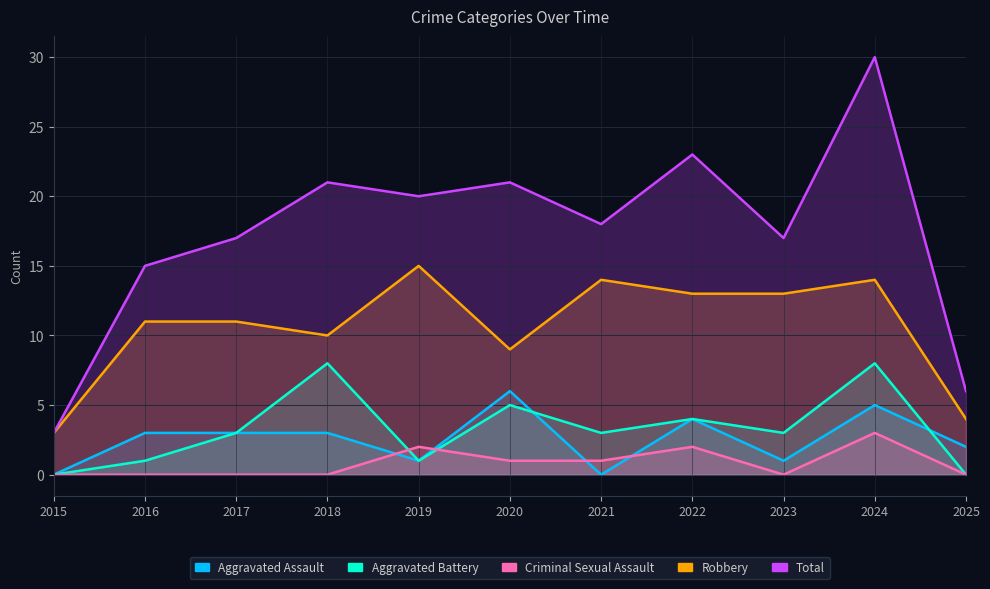

Read the Total value at 2015, to the nearest 5.

5